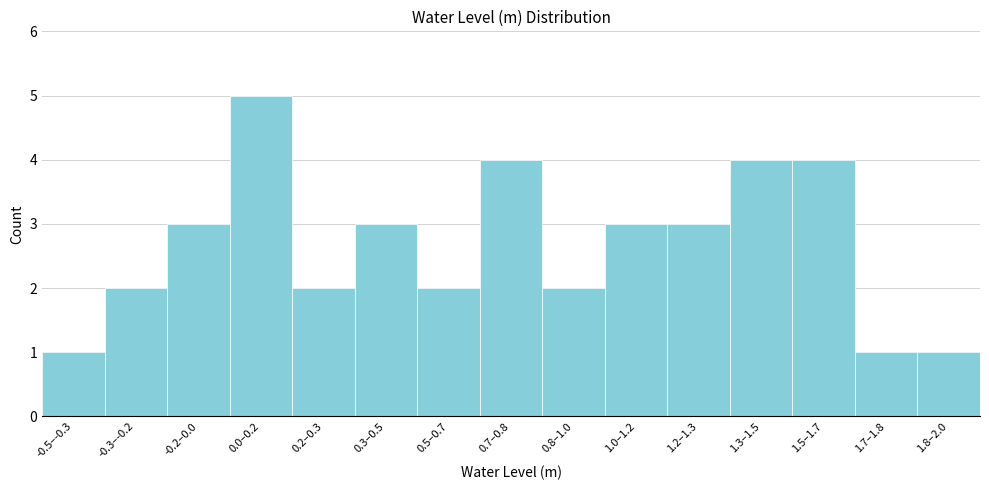

Reading left to right, transcribe all the data shown in this chart.

1	2	3	5	2	3	2	4	2	3	3	4	4	1	1